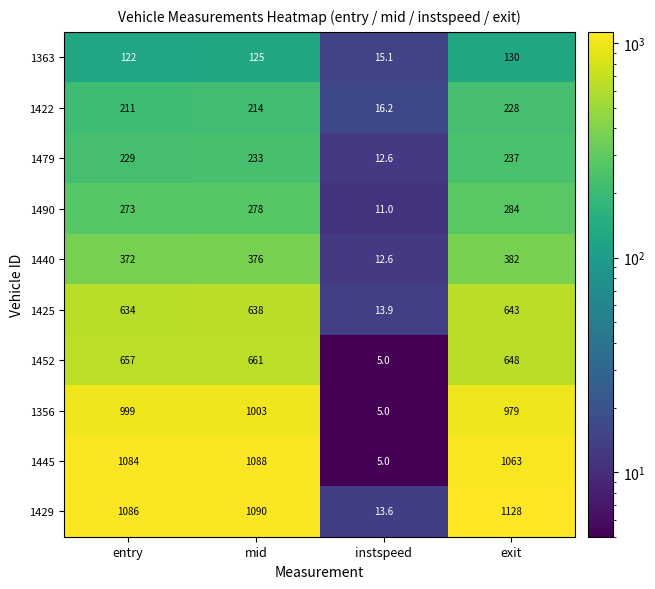

What is the maximum value shown in the chart?

1128.0